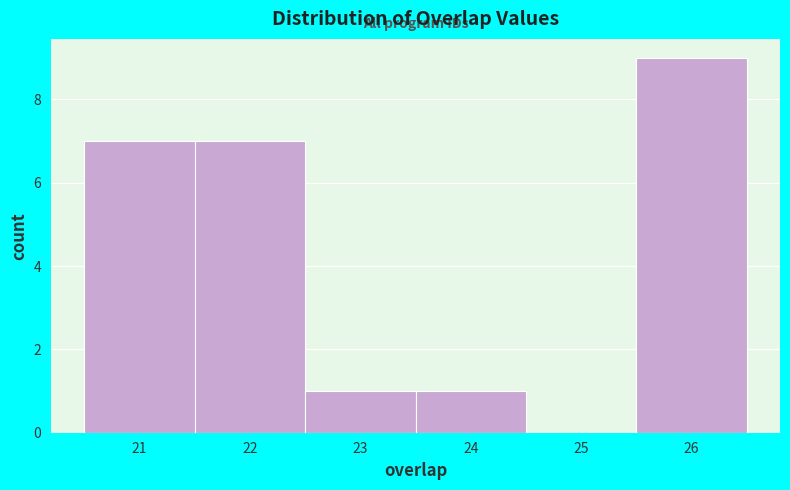

Reading left to right, transcribe this chart: for each bar, give the range it covers on the x-axis and its height. The values are not printed on the chart, so give them approximately, as read against the axis.

20.5 to 21.5: 7
21.5 to 22.5: 7
22.5 to 23.5: 1
23.5 to 24.5: 1
24.5 to 25.5: 0
25.5 to 26.5: 9